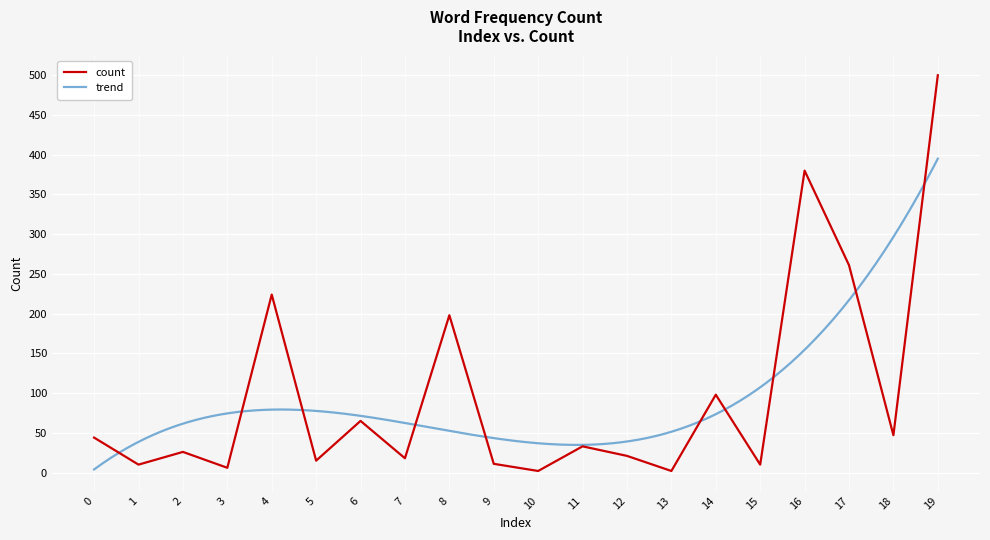

Approximately how many times larger is the value at 1 compared to 10?

5.0